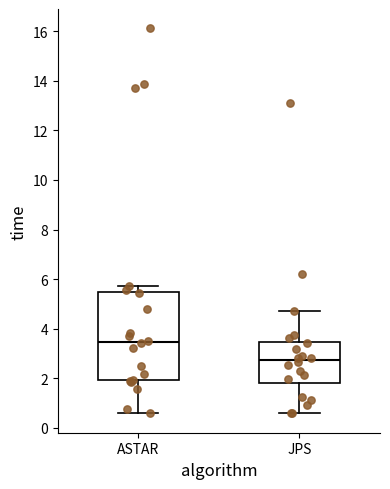

Comparing the boxes themselves (not the whiskers), which one is the tallest?

ASTAR